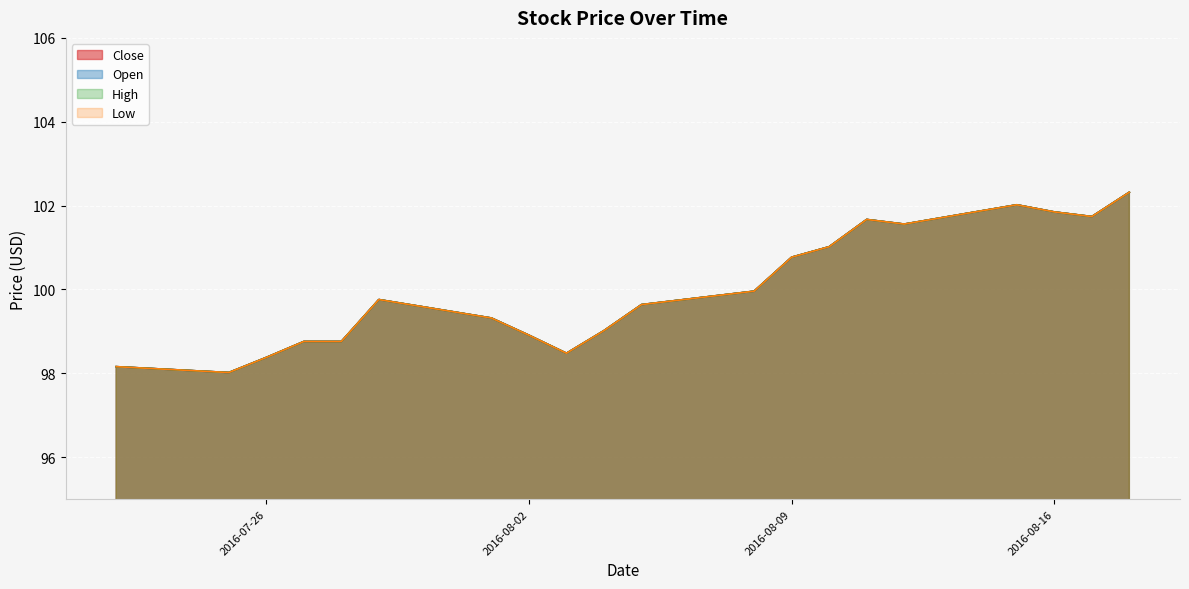

How many lines are shown in the chart?

4